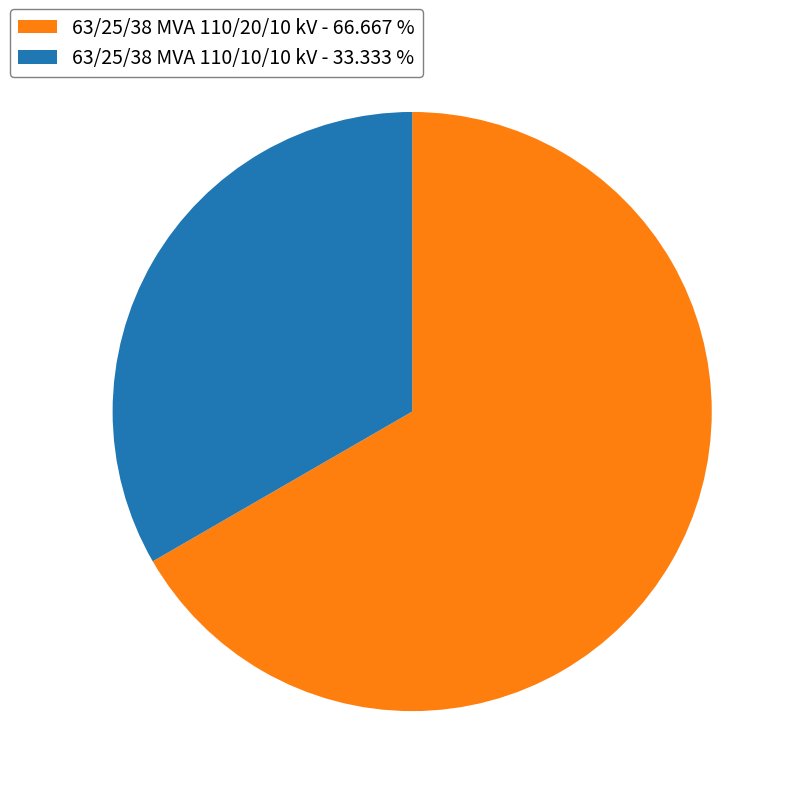

Does 63/25/38 MVA 110/10/10 kV represent more than half of the total?

No